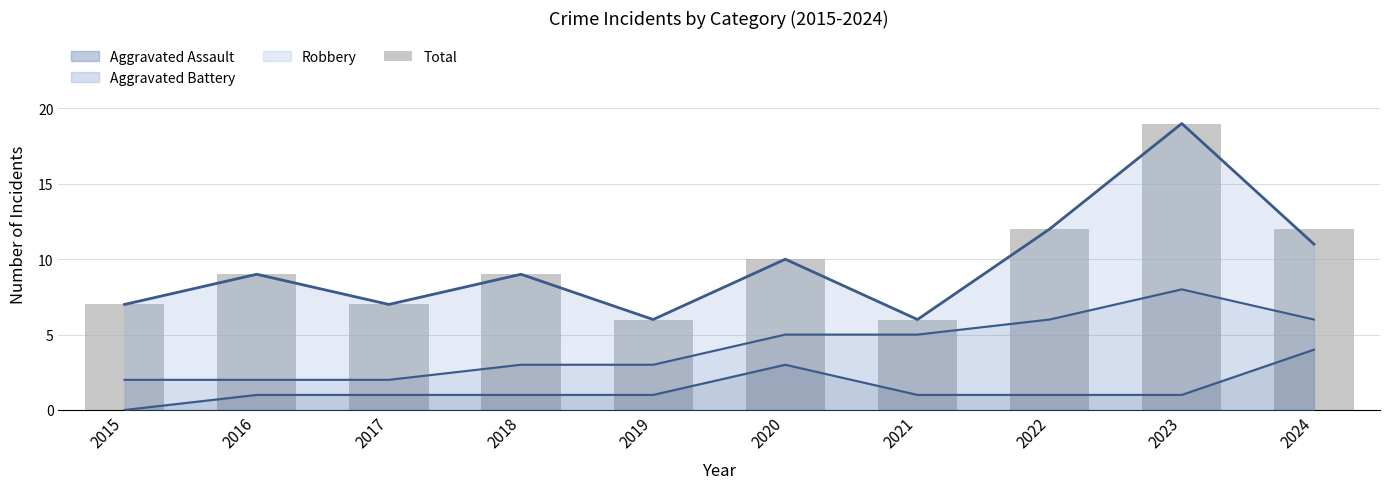

True or false: the data shows 3 at 2016.

False